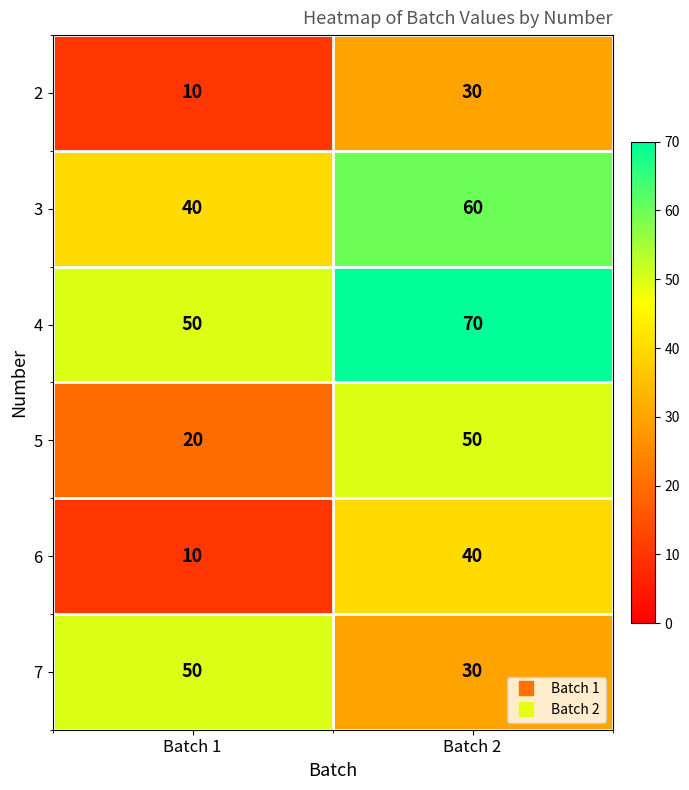

Reading left to right, transcribe all the data shown in this chart.

2: 10	30
3: 40	60
4: 50	70
5: 20	50
6: 10	40
7: 50	30